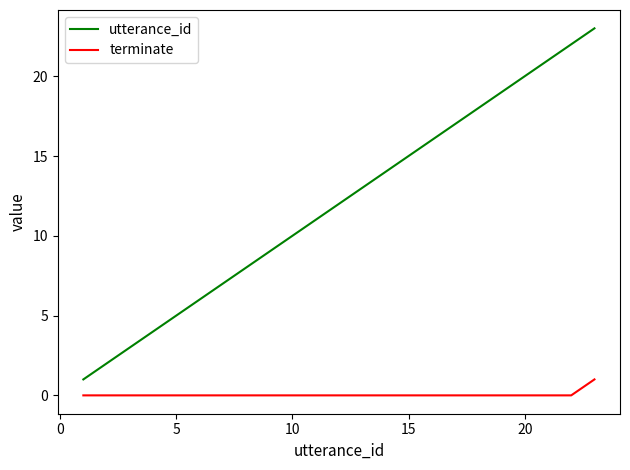

Rank the series by their maximum value, from lowest to highest.

terminate, utterance_id